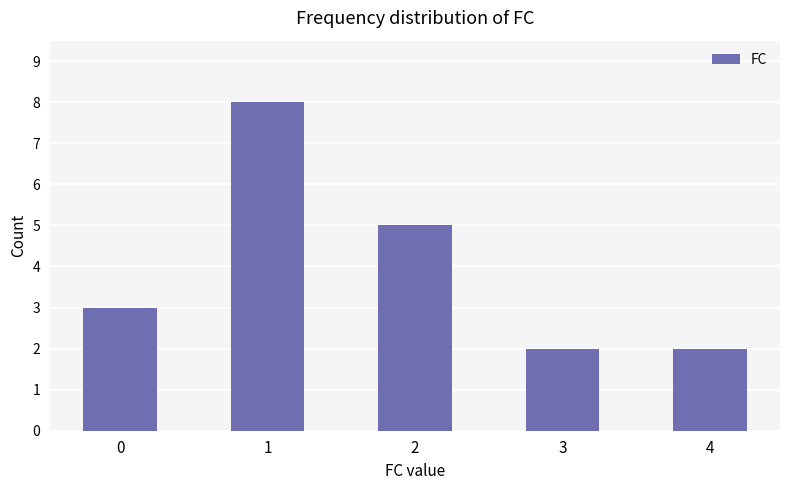

Reading left to right, list all the values displayed in this chart.

0=3	1=8	2=5	3=2	4=2